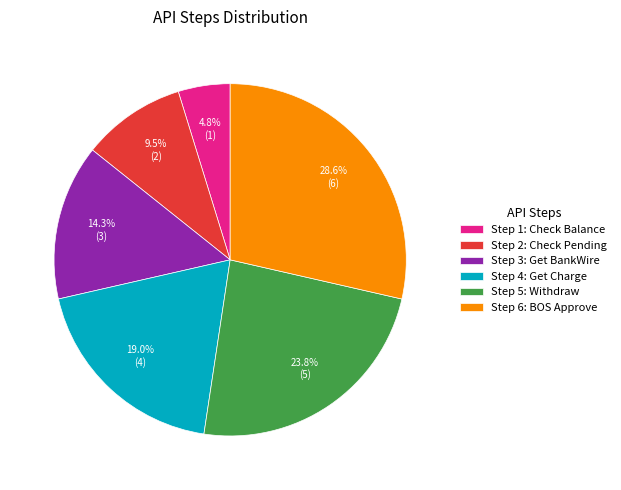

Between Step 4: Get Charge and Step 1: Check Balance, which is larger?

Step 4: Get Charge